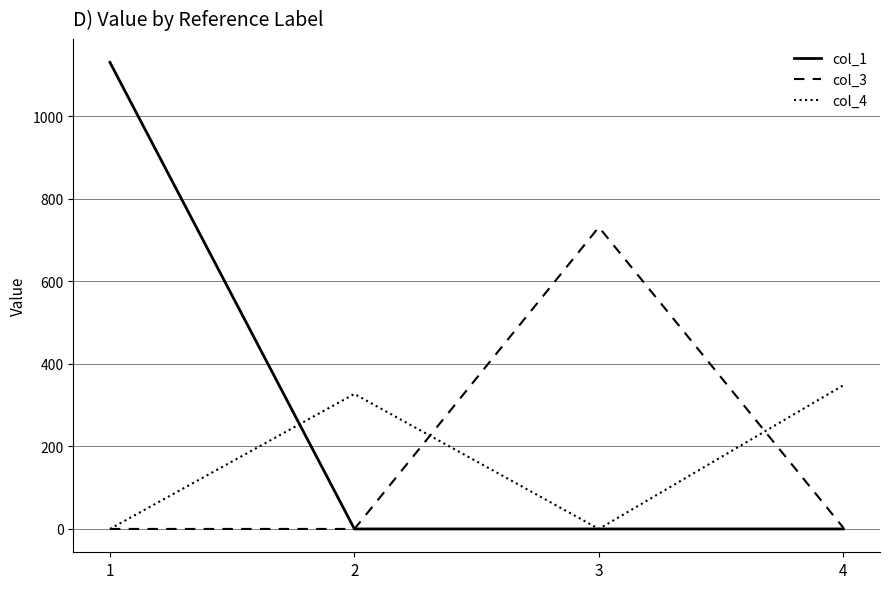

What is the greatest value displayed?

1130